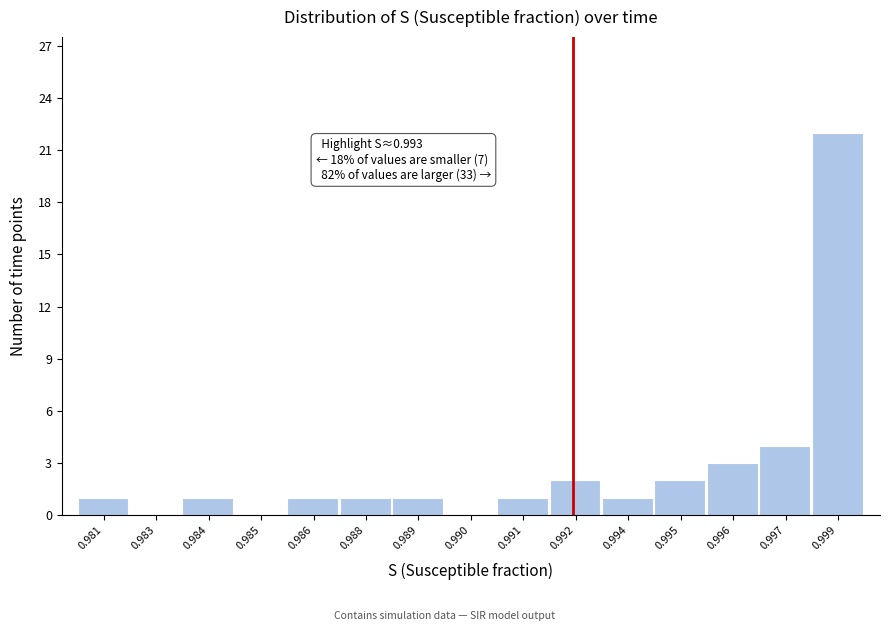

Reading left to right, transcribe all the data shown in this chart.

0.981=1	0.983=0	0.984=1	0.985=0	0.986=1	0.988=1	0.989=1	0.990=0	0.991=1	0.992=2	0.994=1	0.995=2	0.996=3	0.997=4	0.999=22